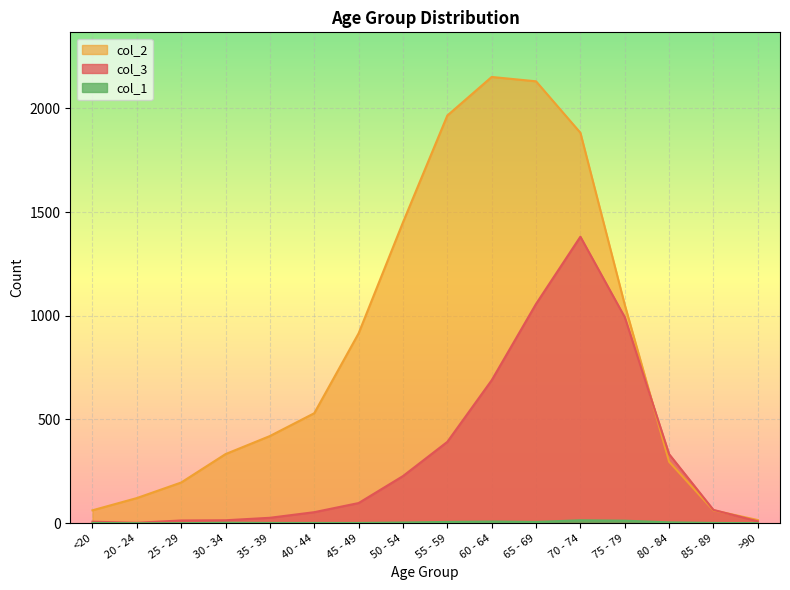

Which category has the highest value in the col_2 series?

60 - 64